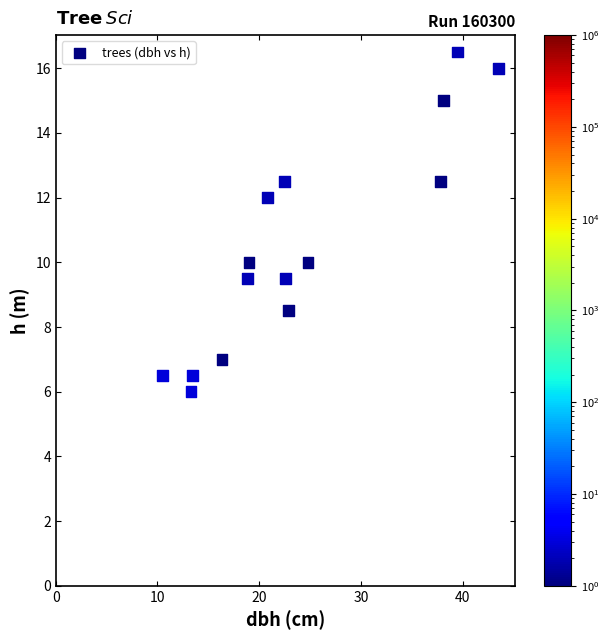

What is the range of Y values (max minus min)?

10.5